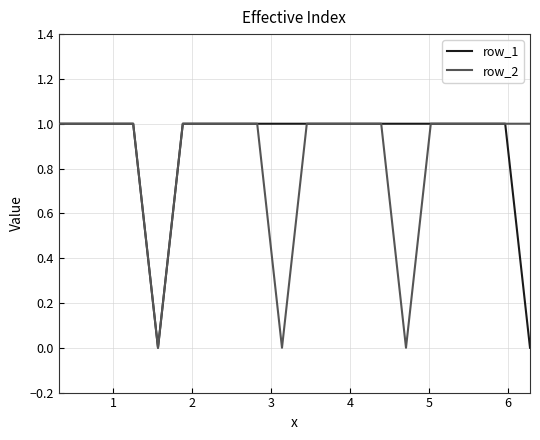

Reading left to right, list all the values displayed in this chart.

row_1: 1	1	1	1	0	1	1	1	1	1	1	1	1	1	1	1	1	1	1	0
row_2: 1	1	1	1	0	1	1	1	1	0	1	1	1	1	0	1	1	1	1	1